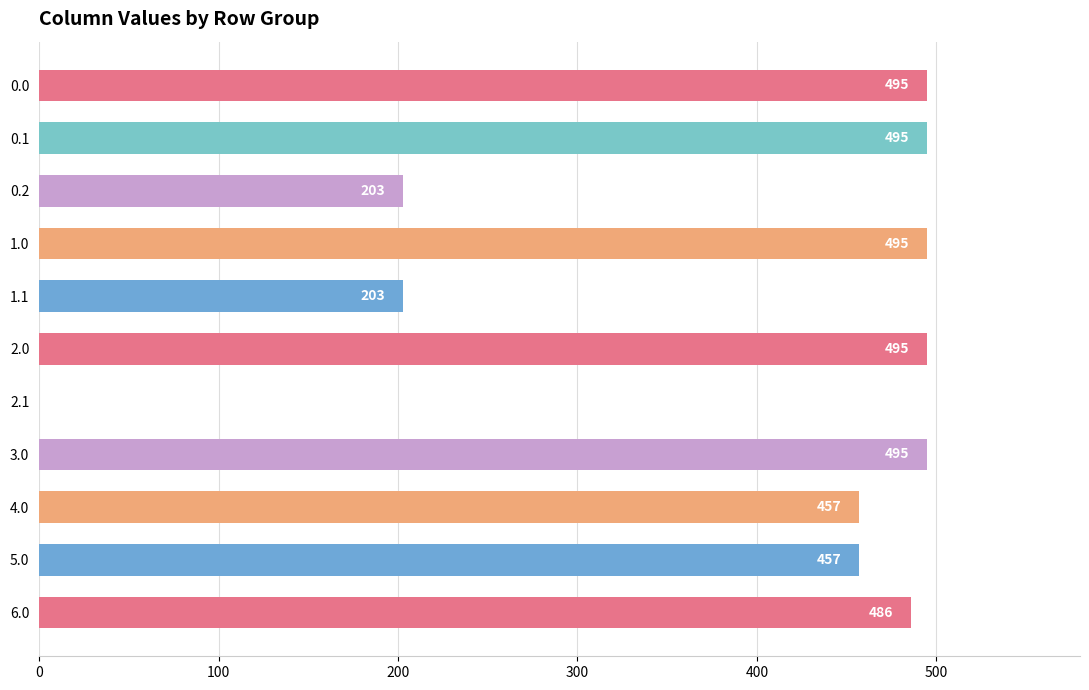

How many categories are shown in the chart?

11